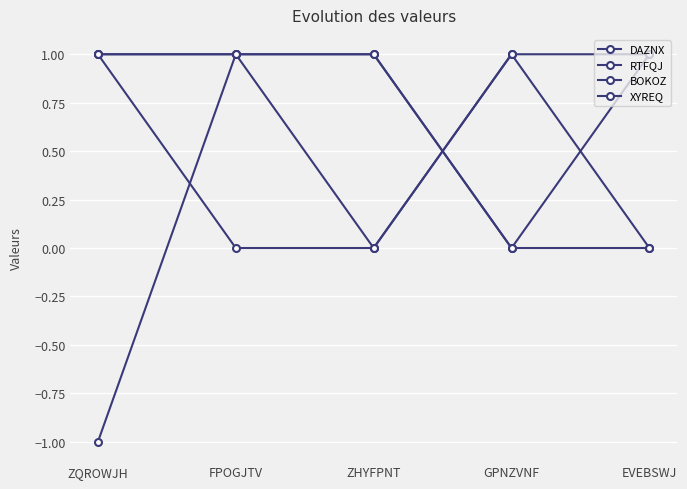

How many times do XYREQ and DAZNX cross each other?

1